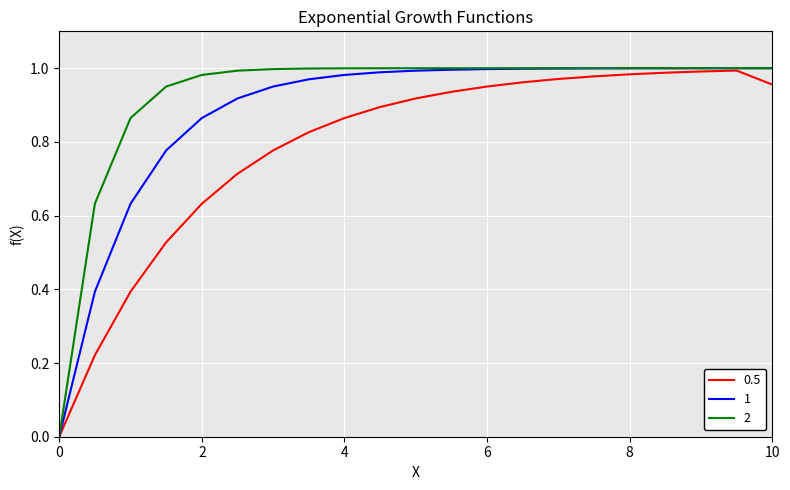

List the series in order of their overall mean, highest first.

2, 1, 0.5